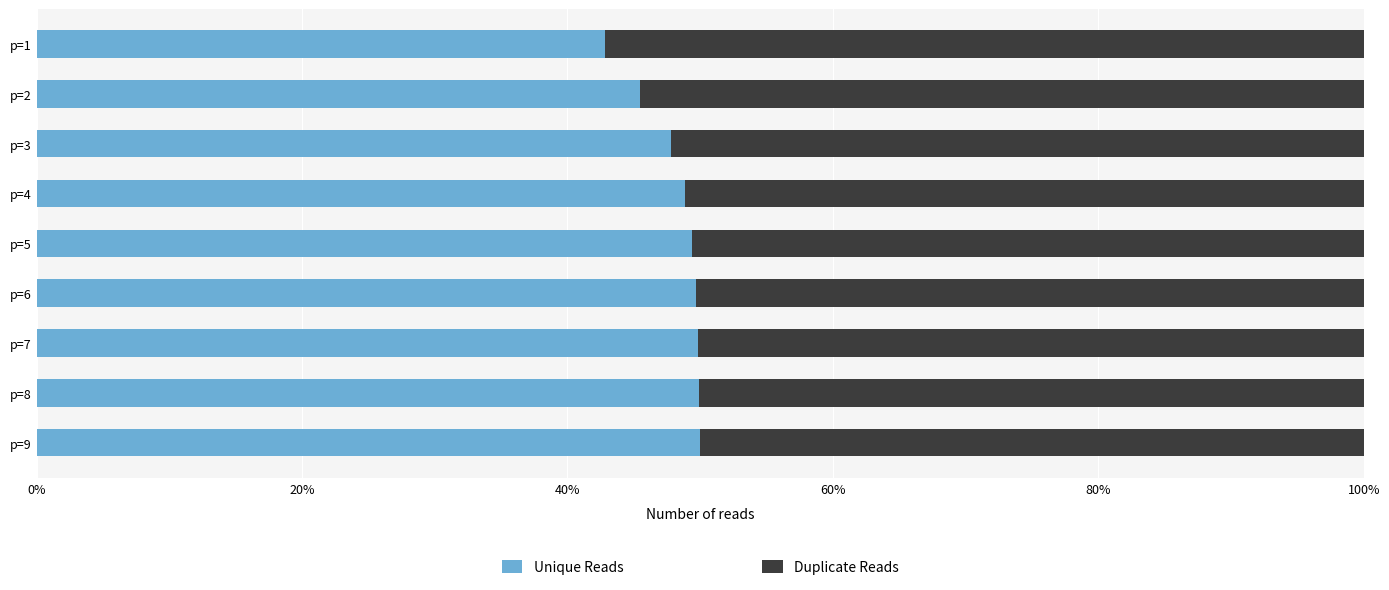

What is the difference between the second highest and second lowest values in the Unique Reads series?

4.5